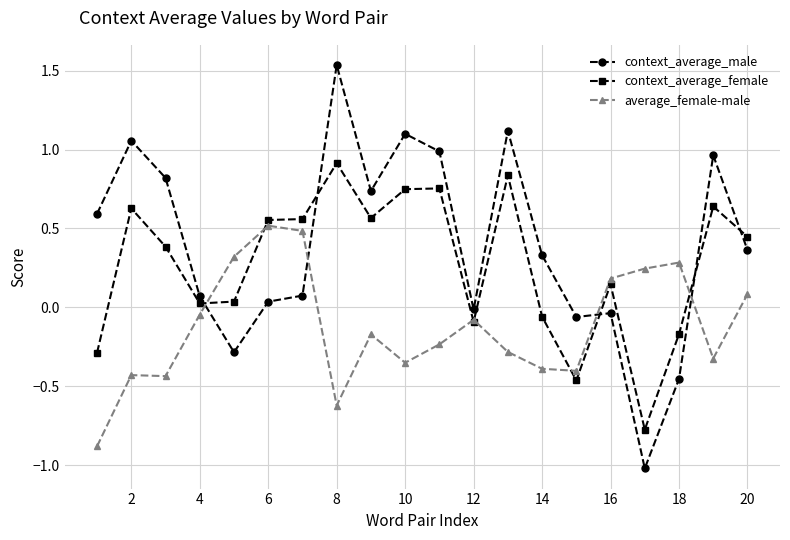

Does the chart have visible grid lines?

Yes